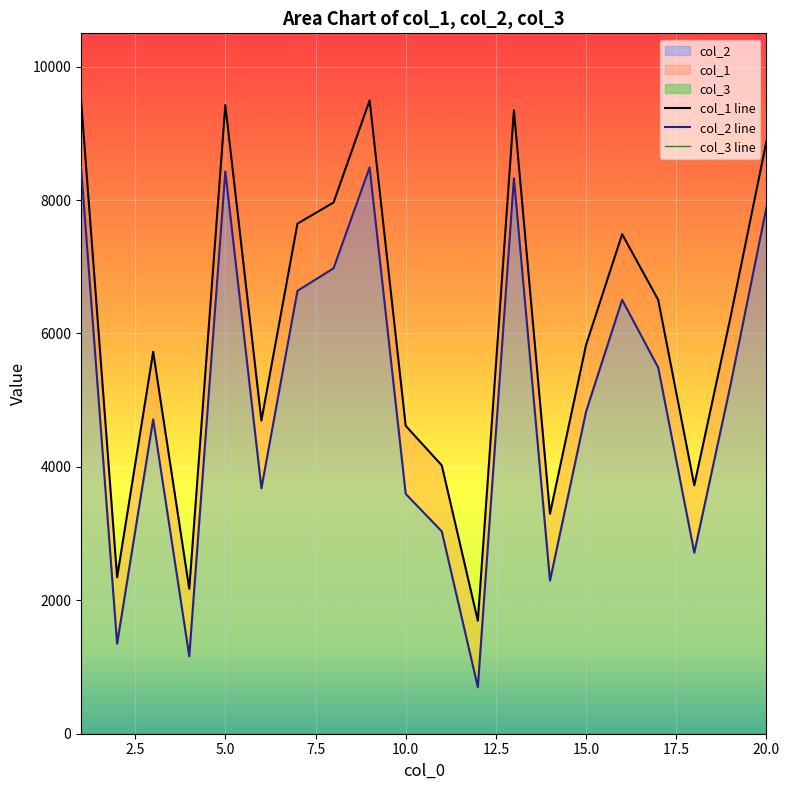

What is the greatest value displayed?

9507